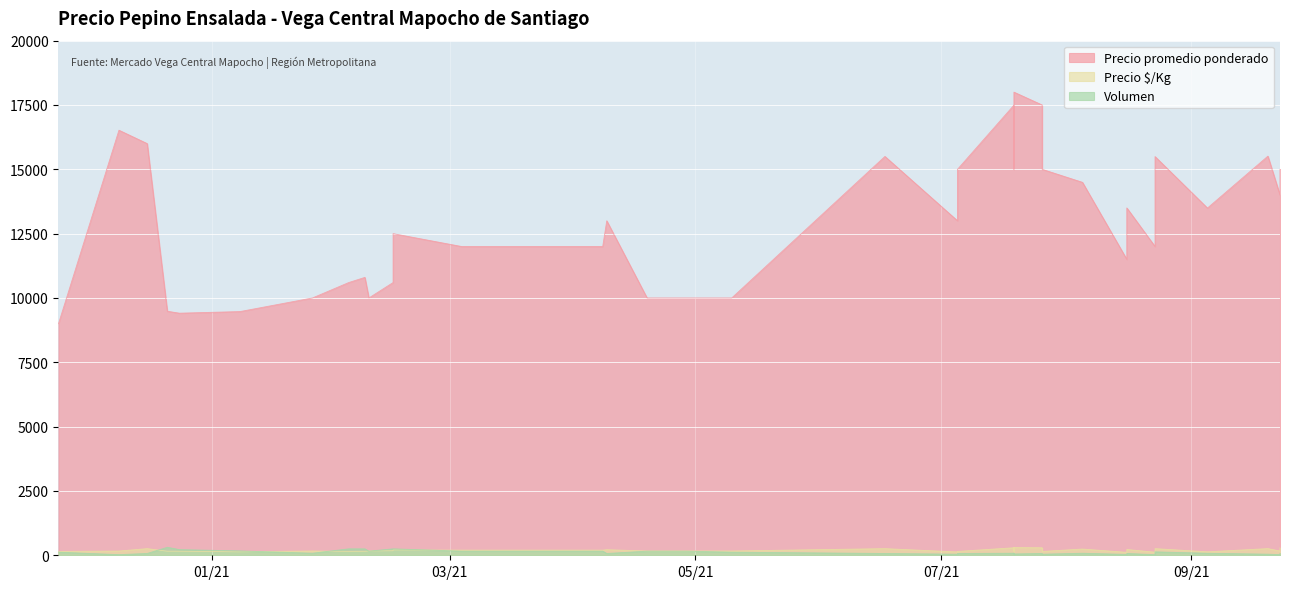

Where does the Volumen series first go above 79?

2020-11-24